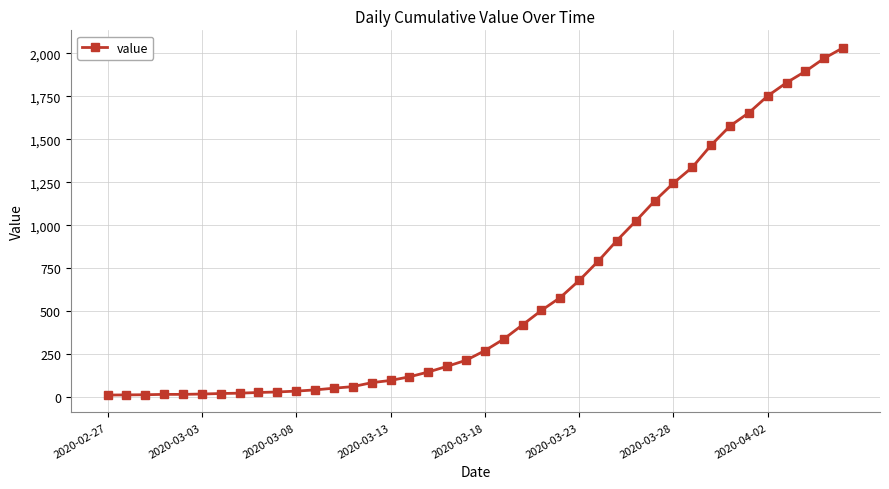

What is the value of the 7th point from the left?

22